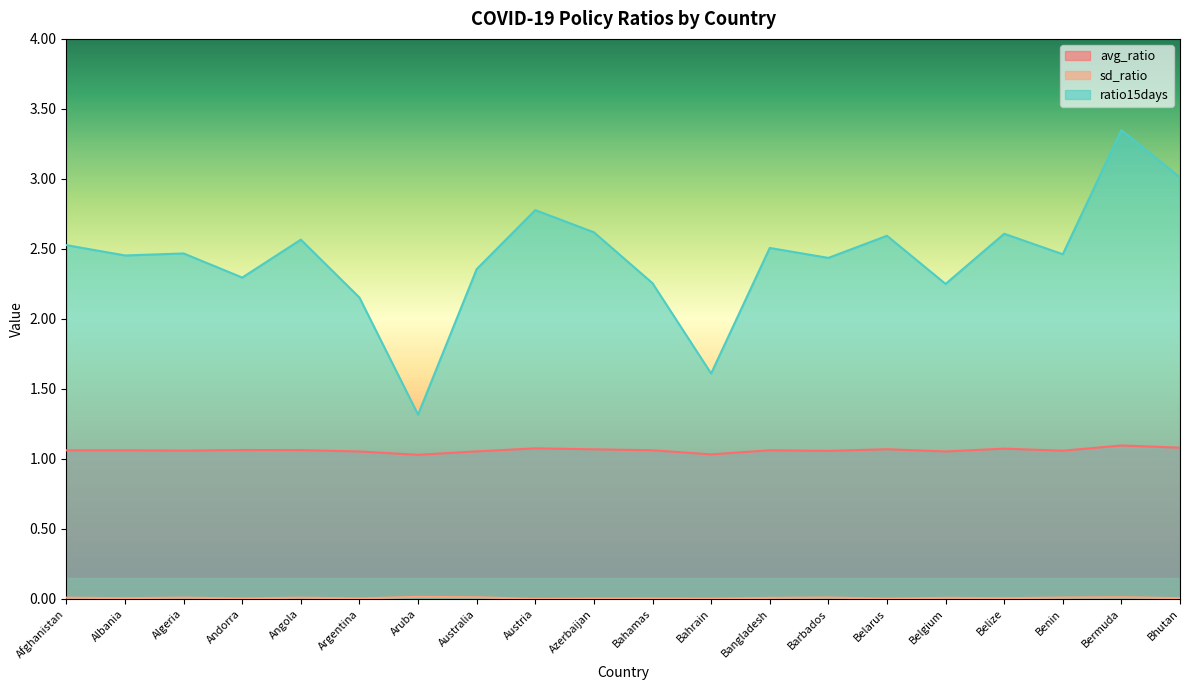

Reading left to right, extract all data points from this chart.

avg_ratio: 1.1	1.1	1.1	1.1	1.1	1.1	1.0	1.1	1.1	1.1	1.1	1.0	1.1	1.1	1.1	1.1	1.1	1.1	1.1	1.1
sd_ratio: 0.0	0.0	0.0	0.0	0.0	0.0	0.0	0.0	0.0	0.0	0.0	0.0	0.0	0.0	0.0	0.0	0.0	0.0	0.0	0.0
ratio15days: 2.5	2.5	2.5	2.3	2.6	2.2	1.3	2.4	2.8	2.6	2.3	1.6	2.5	2.4	2.6	2.3	2.6	2.5	3.3	3.0